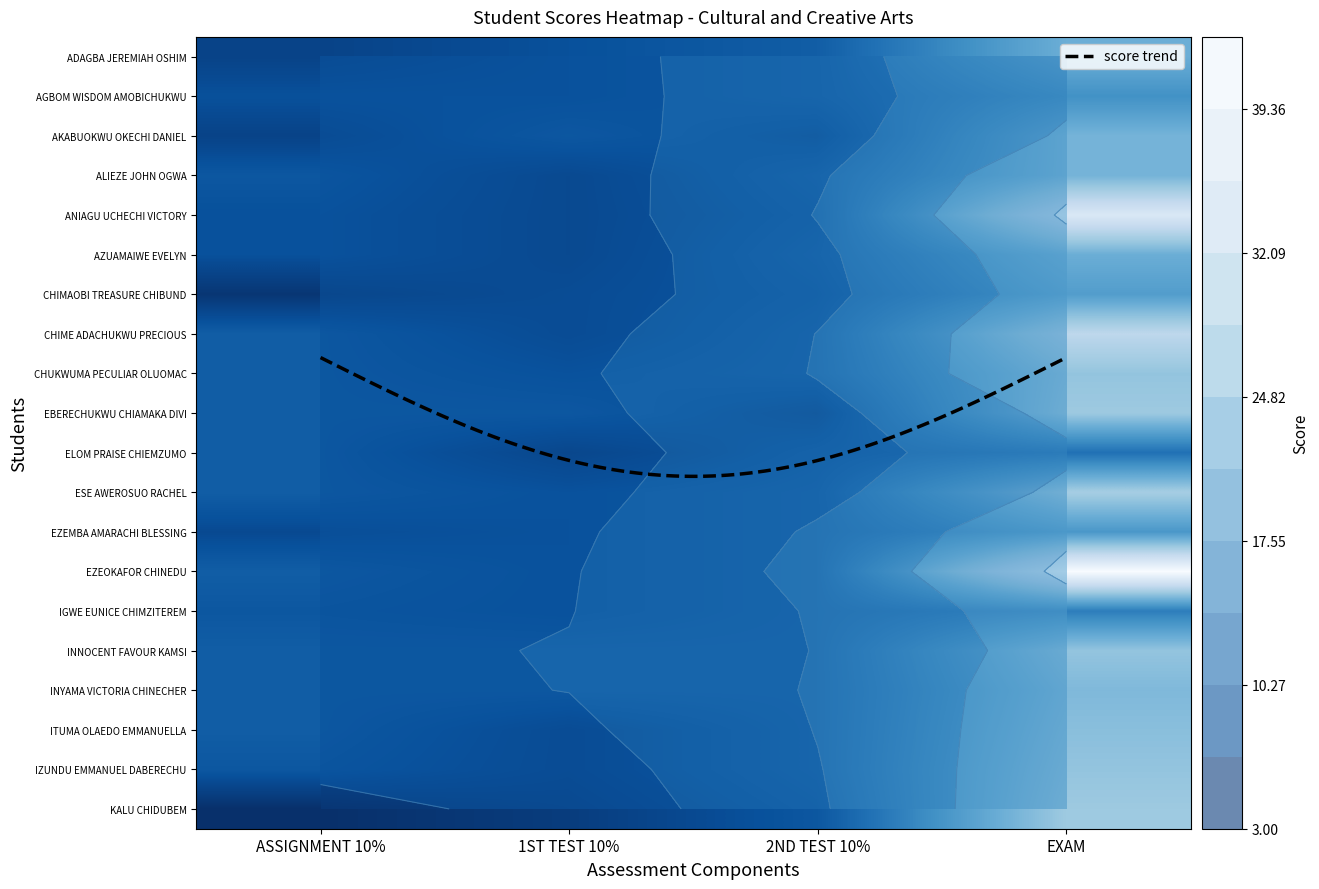

How many values in the CHIME ADACHUKWU PRECIOUS series are below 10?

1